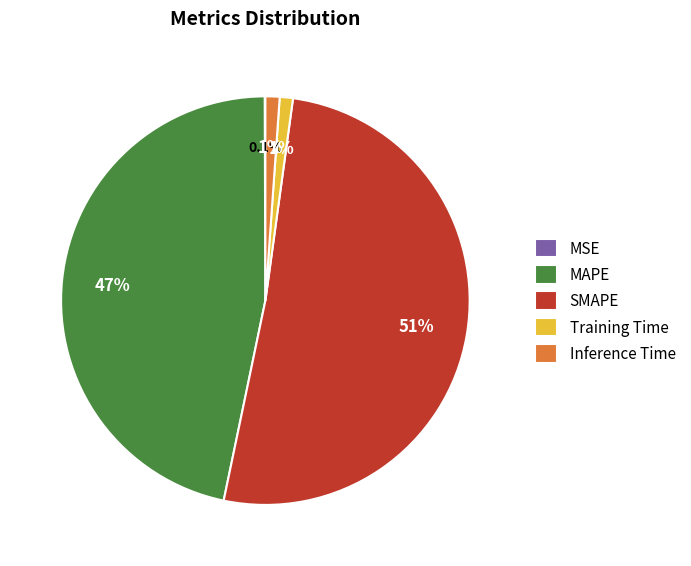

Which category has the biggest portion of the pie?

SMAPE